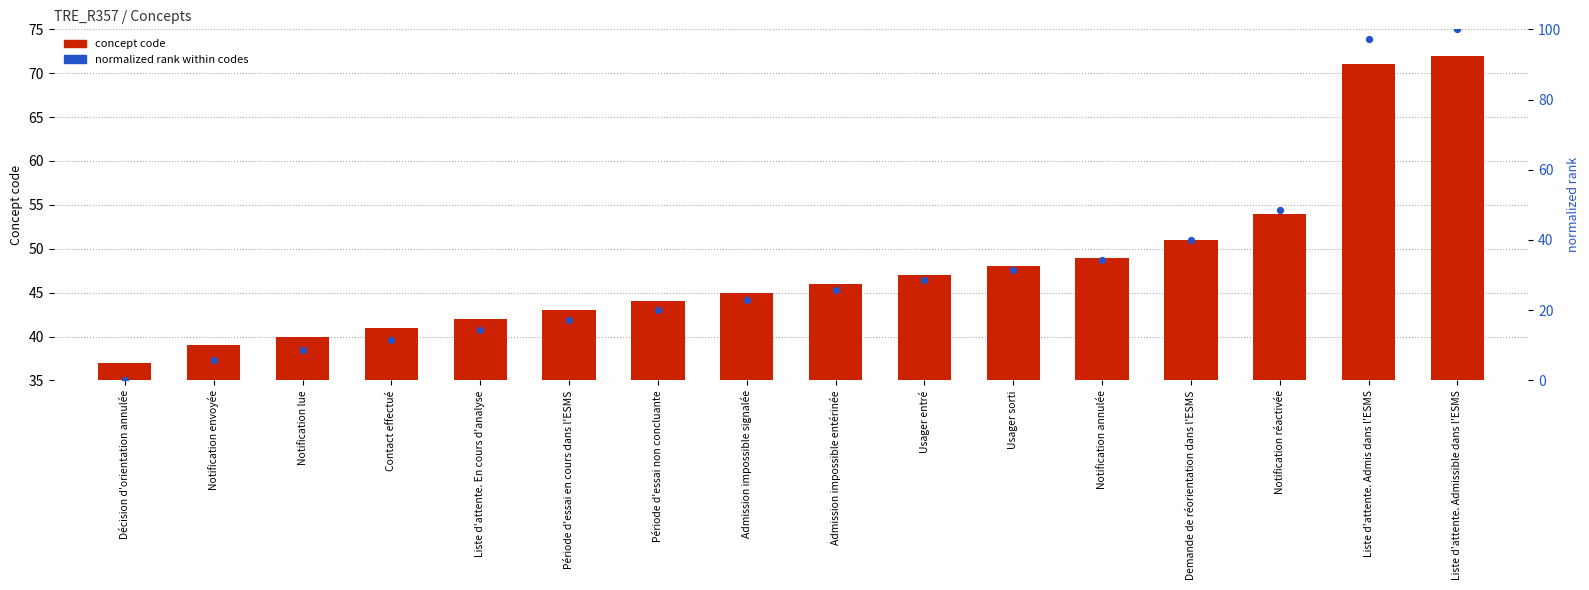

Which series has the largest total across all categories?

concept code